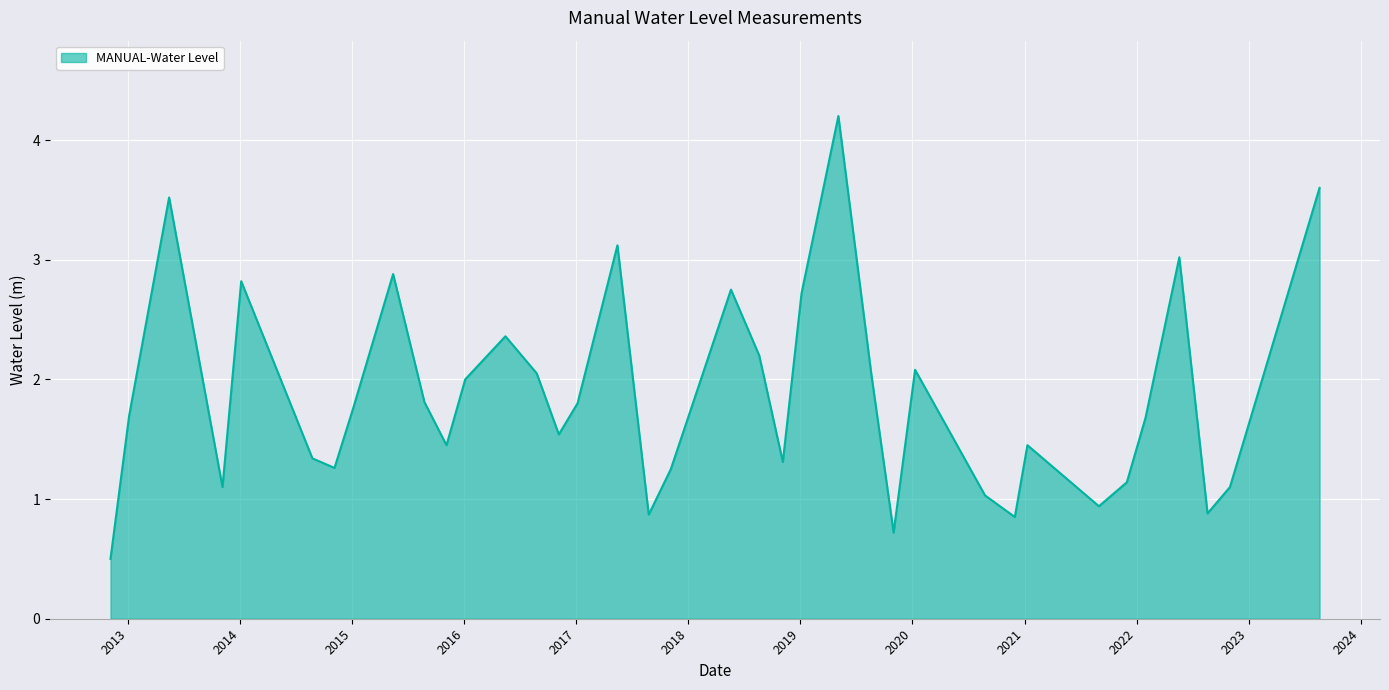

What is the minimum value shown in the chart?

0.5